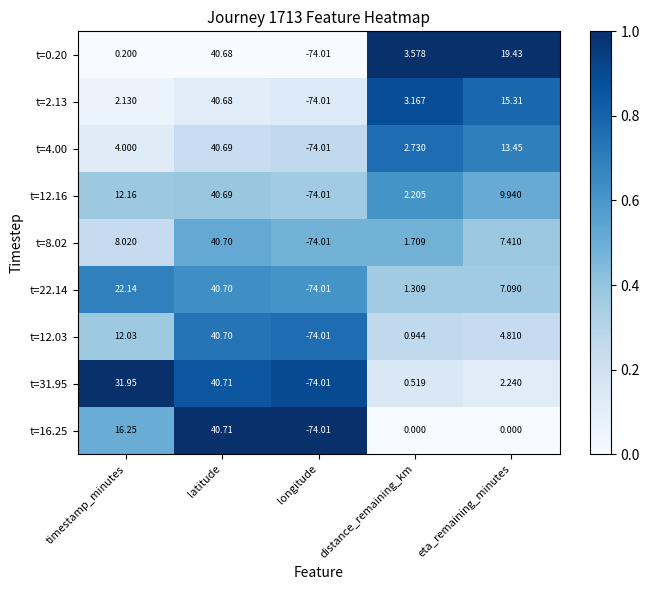

At which category does the chart reach its peak across all series?

latitude